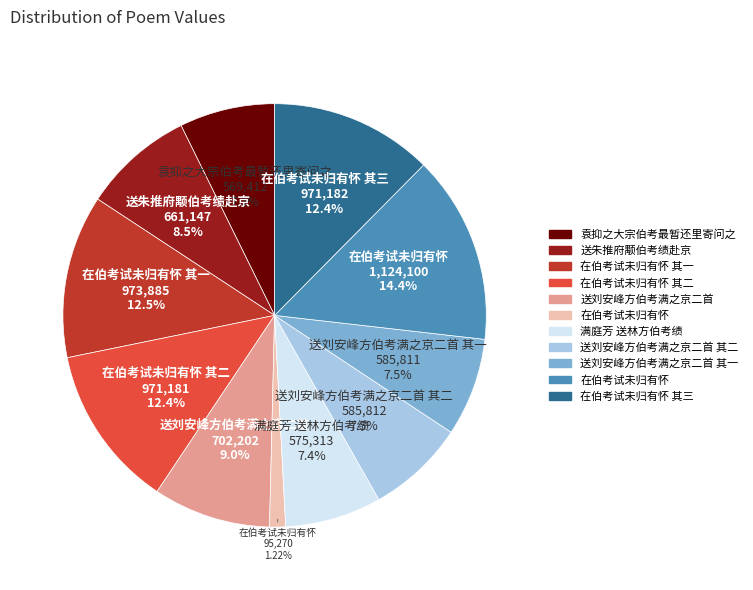

Is there a majority slice in this chart?

No